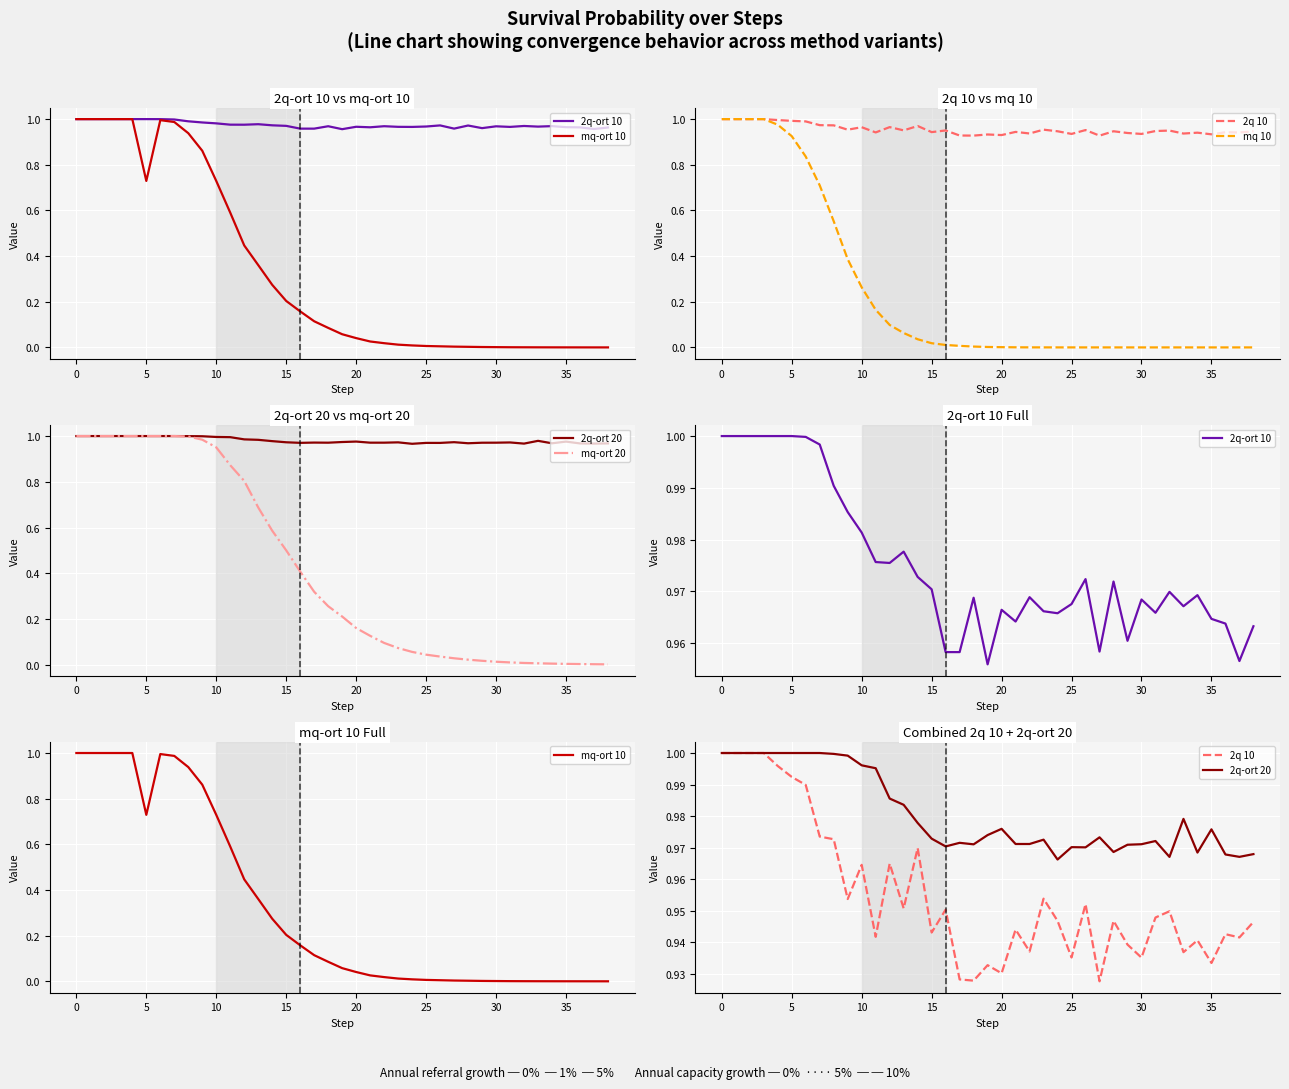

True or false: mq-ort 20 has more than 2 points higher than both neighbors.

True